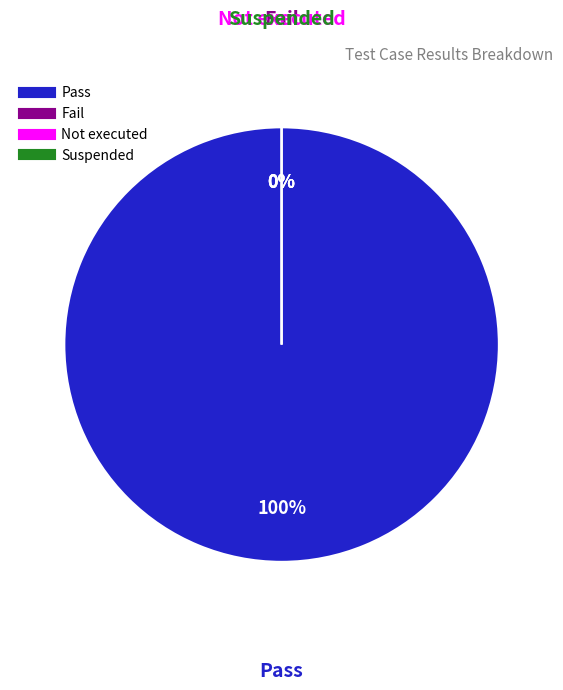

What is the smallest slice in the pie chart?

Fail